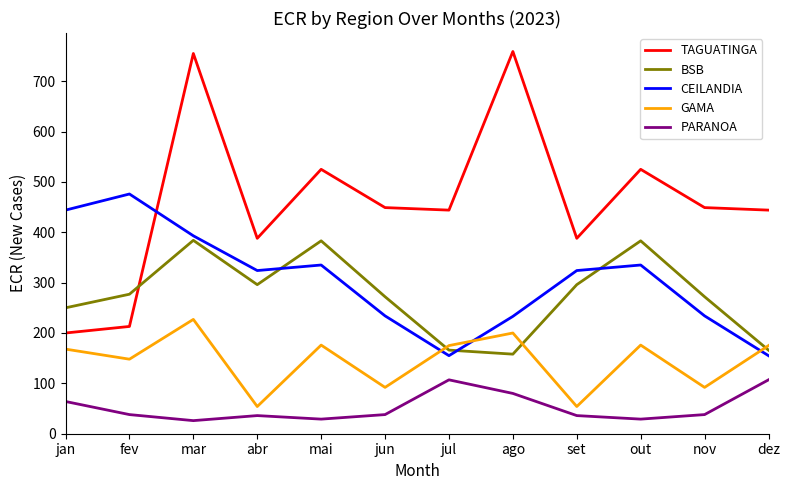

Between mar and nov, which series saw the biggest shift?

TAGUATINGA